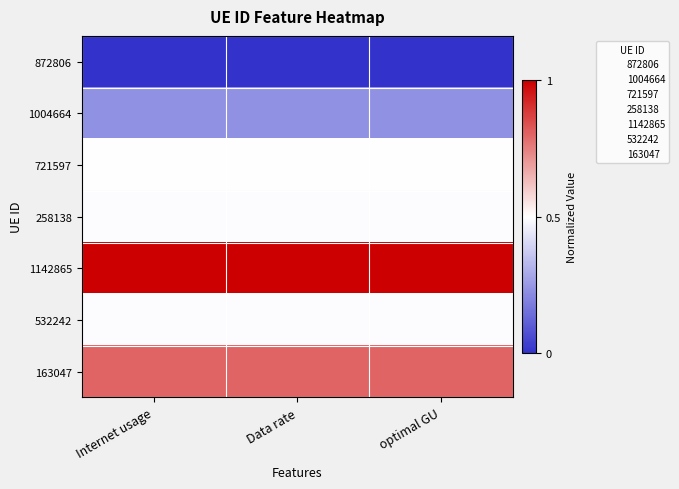

What is the spread (max minus min) of values at Internet usage?

1.0